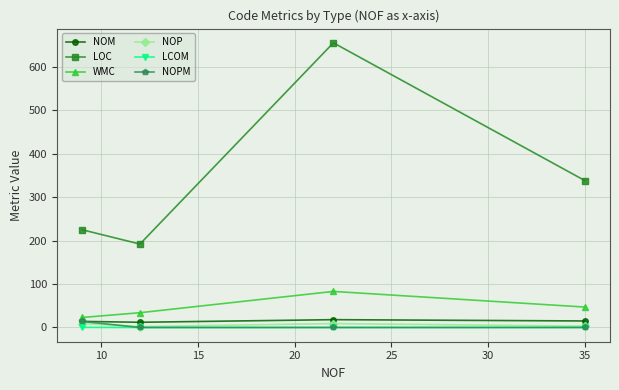

True or false: NOM has more than 1 points higher than both neighbors.

False